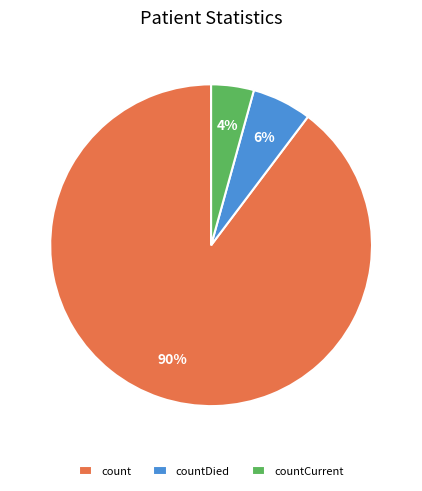

To the nearest percent, what portion does countDied represent?

6%